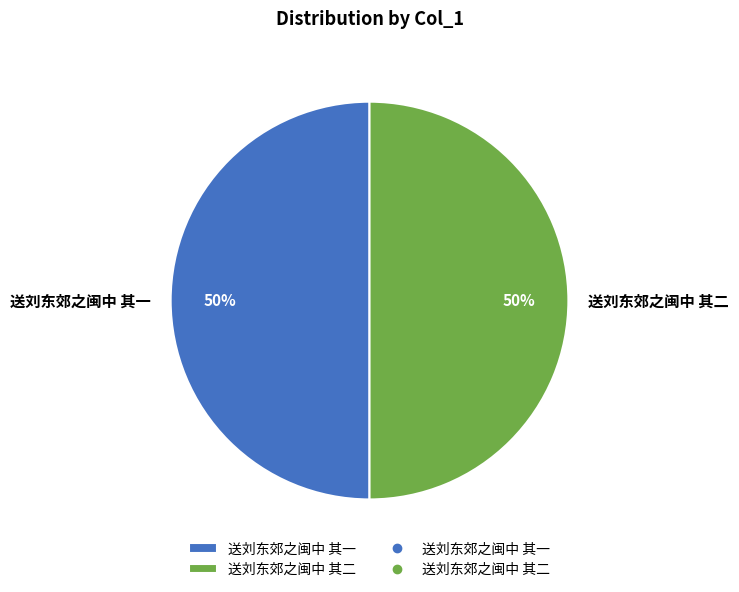

Is it true that 送刘东郊之闽中 其一 is 55% of the pie?

False